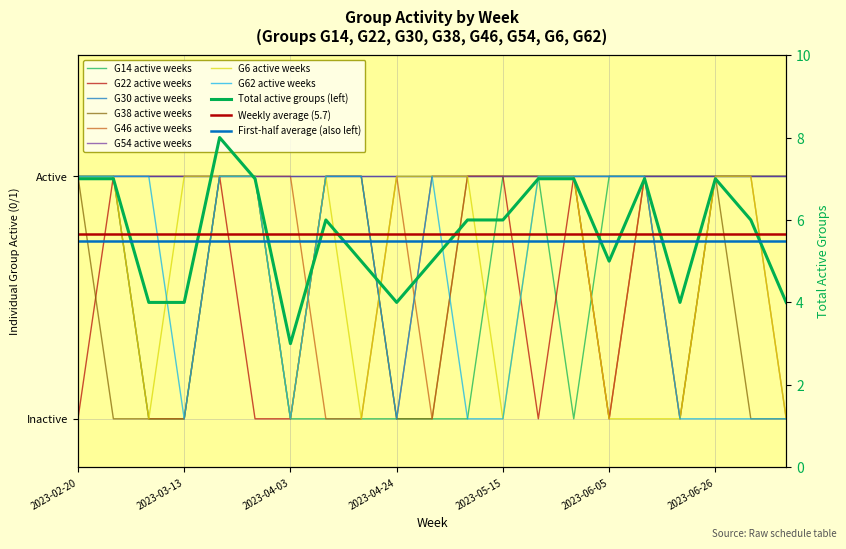

What is the spread (max minus min) of values at 11?

1